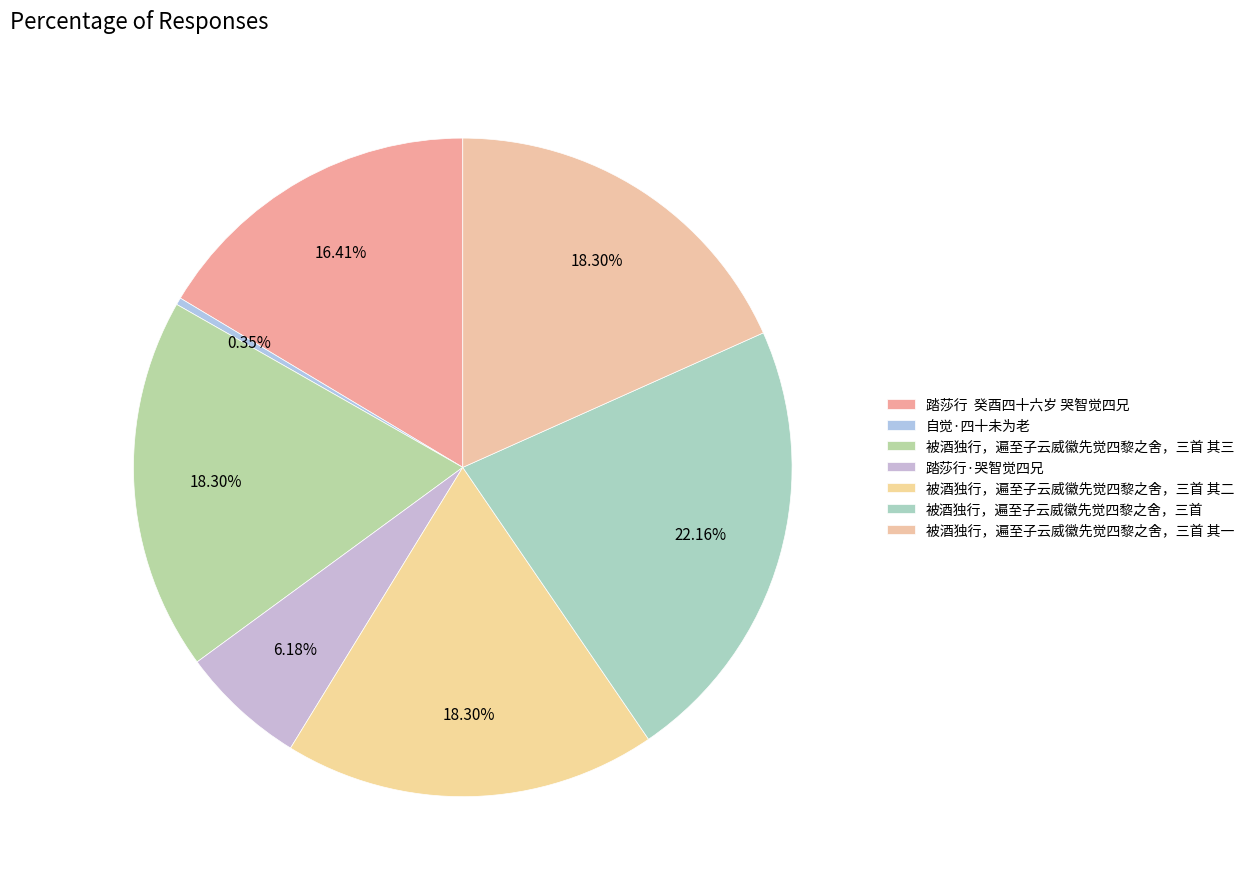

To the nearest percent, what is the difference between the largest and smallest slice percentages?

22%